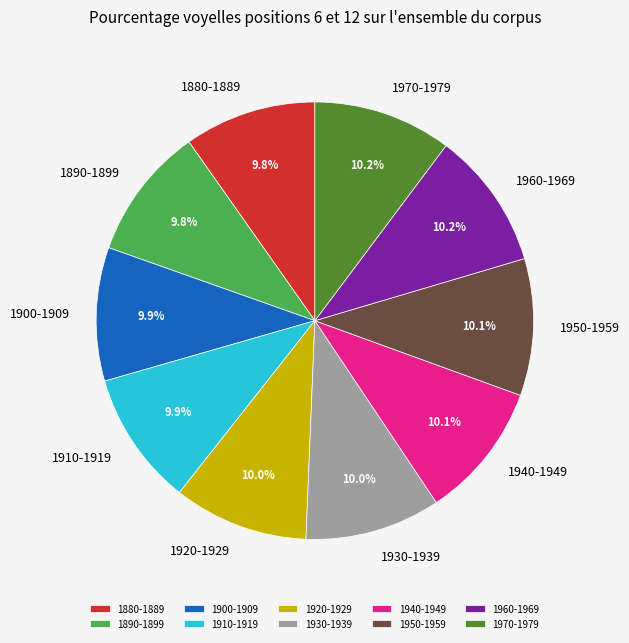

What is the ratio of the value at 1920-1929 to the value at 1960-1969?

1.0